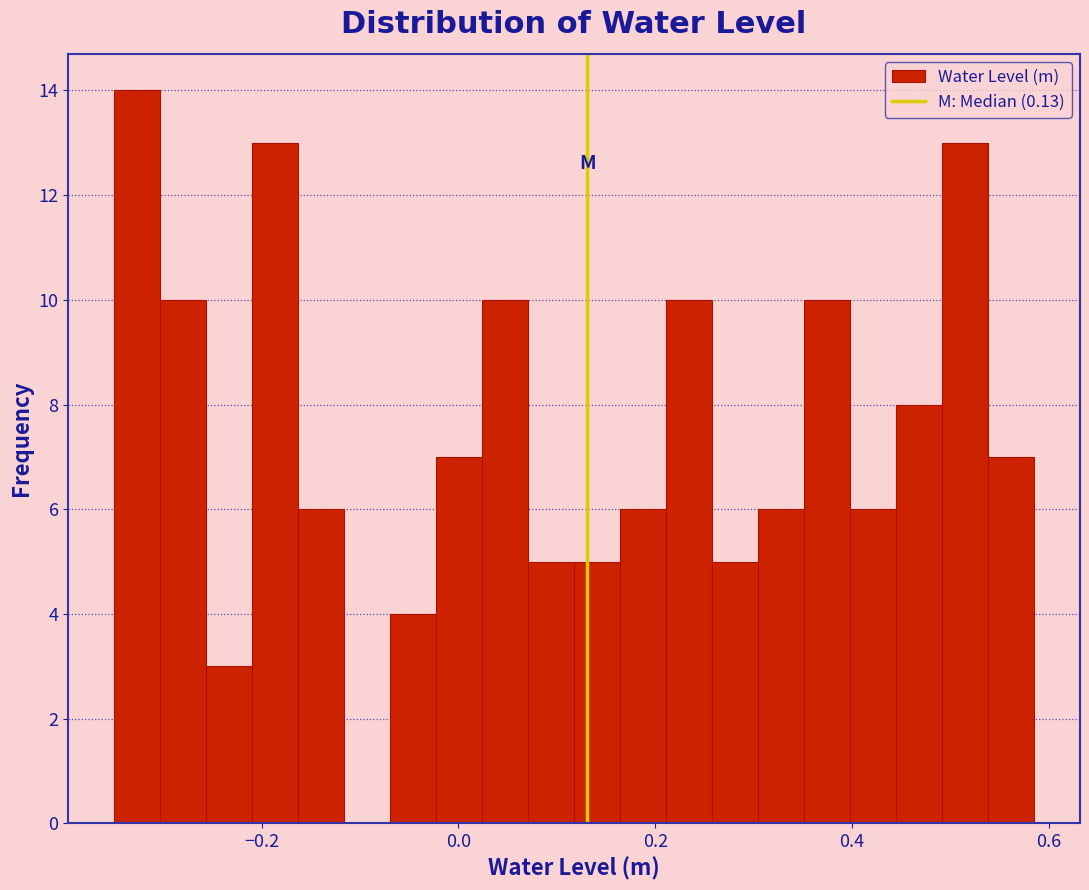

Read against the x-axis, roughly where is the centre of the tallest bar?

-0.32